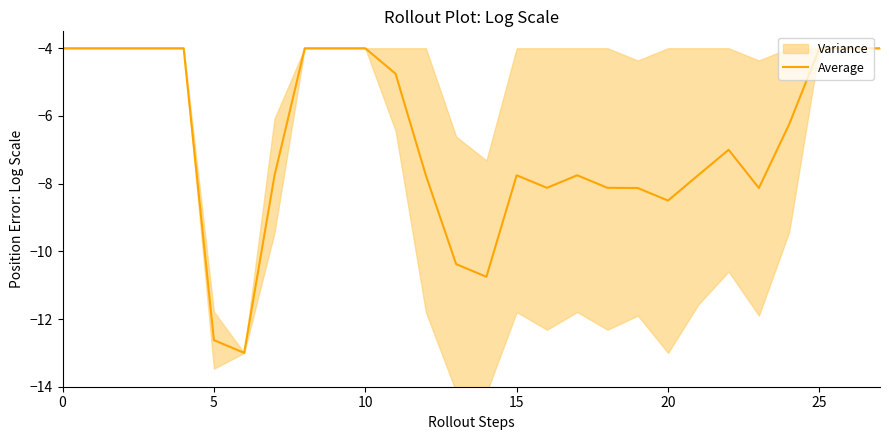

The value of Average at 15 is -7.8. True or false?

True